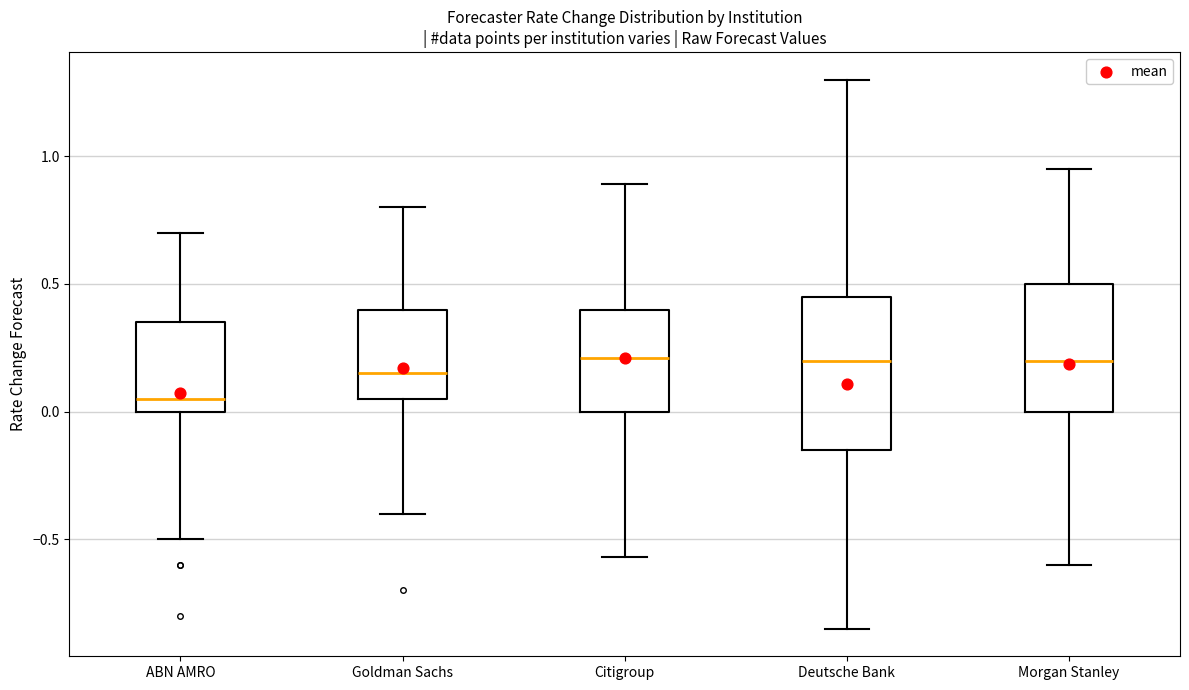

Which box has the lowest median line?

ABN AMRO